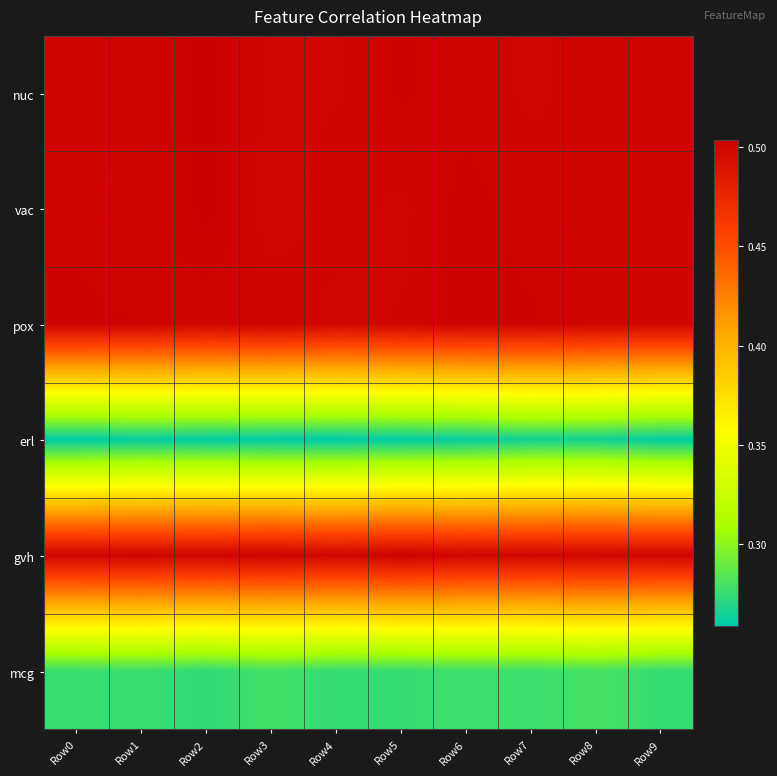

Reading right to left, what are all the values shown in this chart?

nuc: Row9=0.5	Row8=0.5	Row7=0.5	Row6=0.5	Row5=0.5	Row4=0.5	Row3=0.5	Row2=0.5	Row1=0.5	Row0=0.5
vac: Row9=0.5	Row8=0.5	Row7=0.5	Row6=0.5	Row5=0.5	Row4=0.5	Row3=0.5	Row2=0.5	Row1=0.5	Row0=0.5
pox: Row9=0.5	Row8=0.5	Row7=0.5	Row6=0.5	Row5=0.5	Row4=0.5	Row3=0.5	Row2=0.5	Row1=0.5	Row0=0.5
erl: Row9=0.3	Row8=0.3	Row7=0.3	Row6=0.3	Row5=0.3	Row4=0.3	Row3=0.3	Row2=0.3	Row1=0.3	Row0=0.3
gvh: Row9=0.5	Row8=0.5	Row7=0.5	Row6=0.5	Row5=0.5	Row4=0.5	Row3=0.5	Row2=0.5	Row1=0.5	Row0=0.5
mcg: Row9=0.3	Row8=0.3	Row7=0.3	Row6=0.3	Row5=0.3	Row4=0.3	Row3=0.3	Row2=0.3	Row1=0.3	Row0=0.3